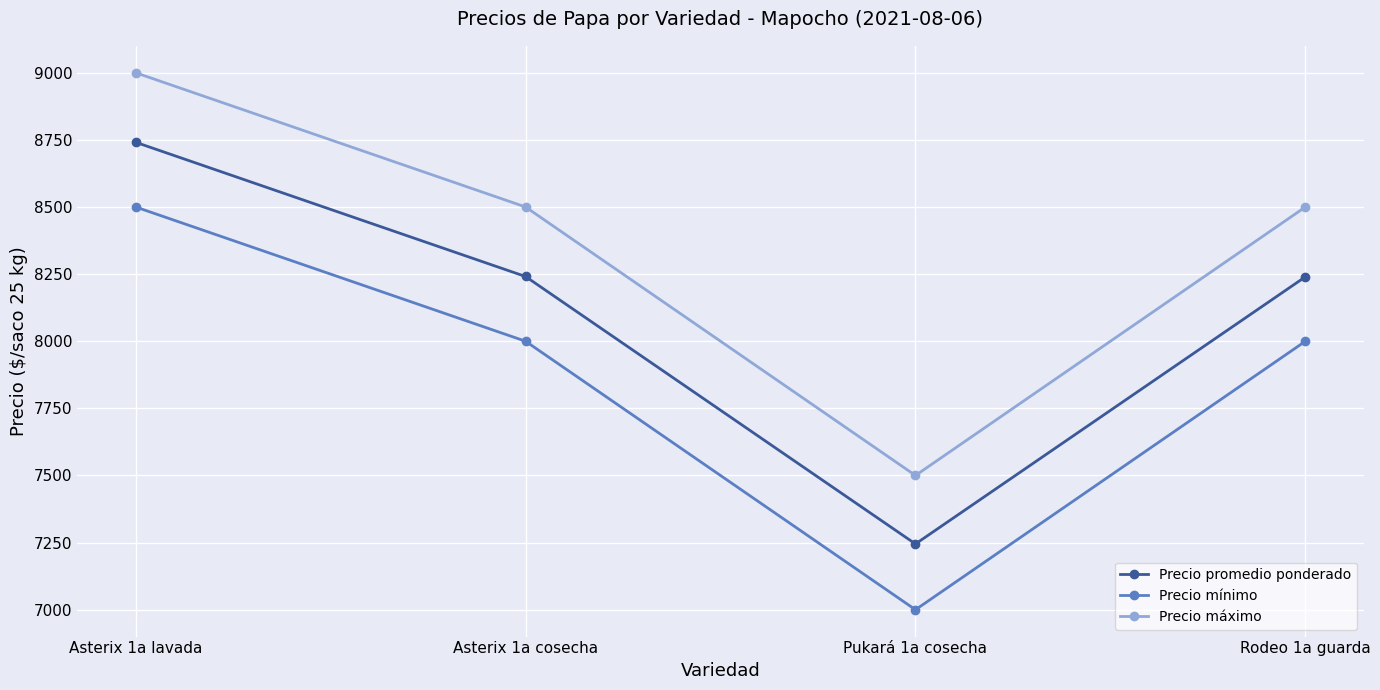

In Precio promedio ponderado, how many points are lower than both neighbors (excluding endpoints)?

1